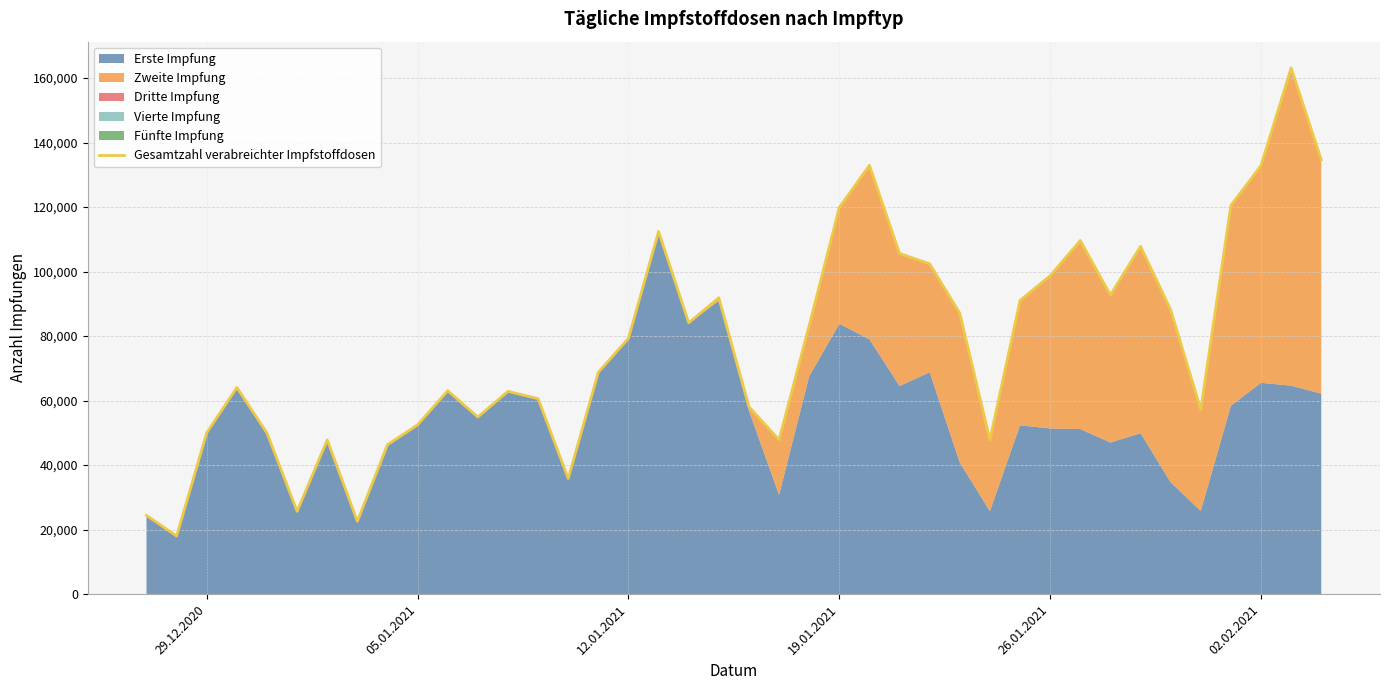

What is the maximum value shown in the chart?

163122